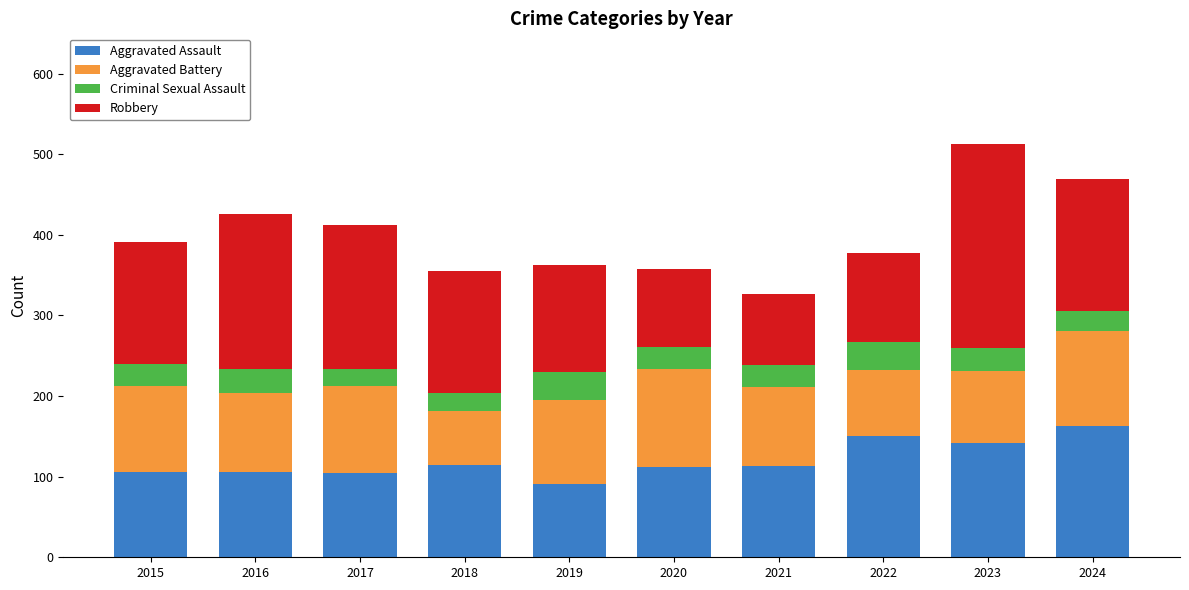

What is the minimum value for Aggravated Assault?

91